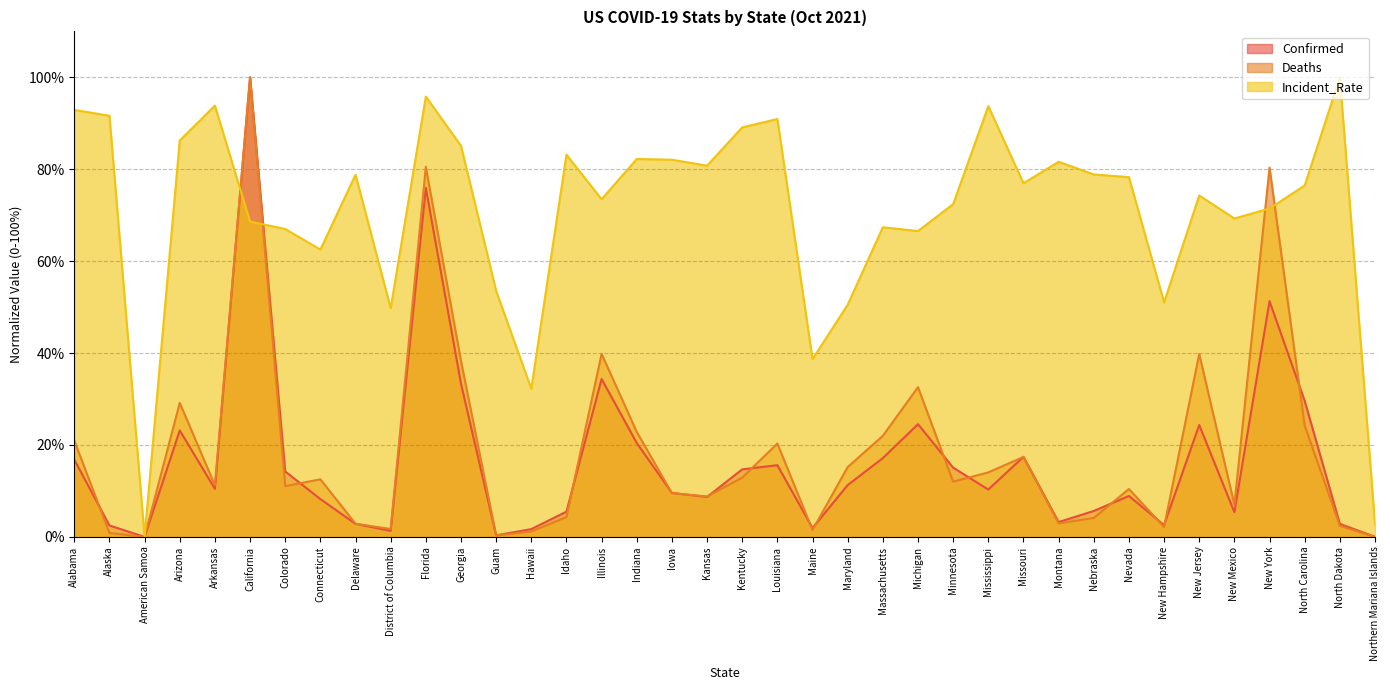

What is the difference between the maximum and minimum values in the Confirmed series?

100.0